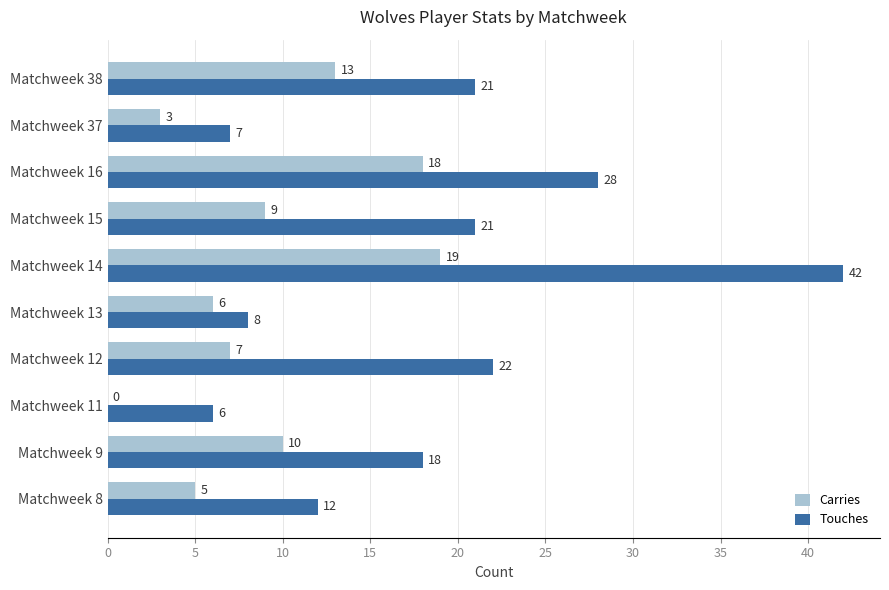

Between Matchweek 11 and Matchweek 38, which series saw the biggest shift?

Touches